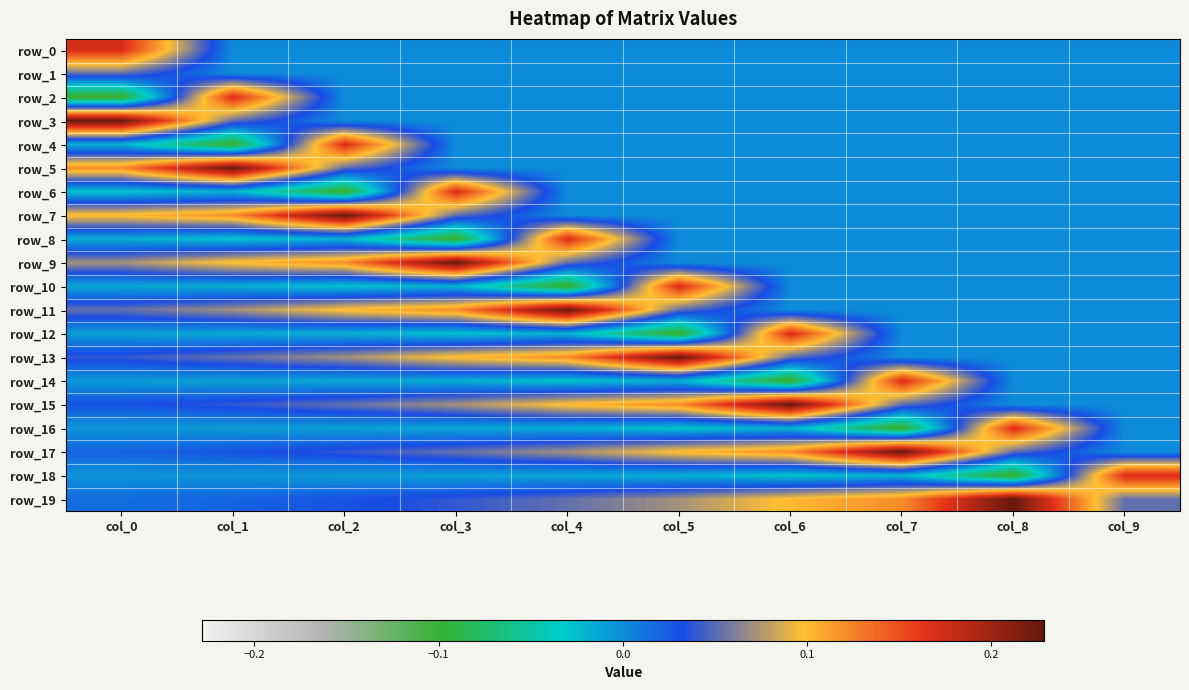

What is the minimum value shown in the chart?

-0.1